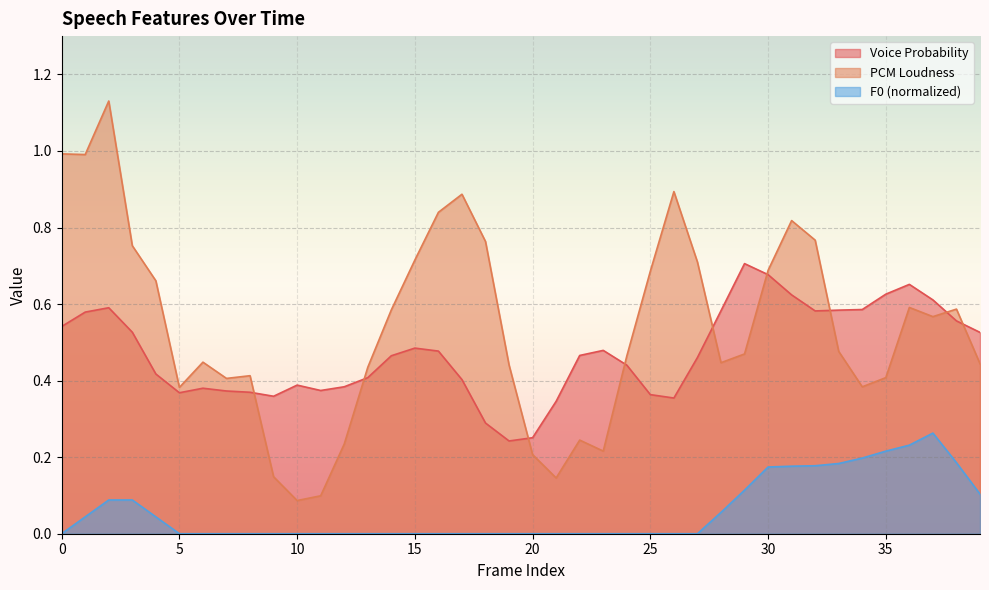

What is the total value across all series at 1?

1.6